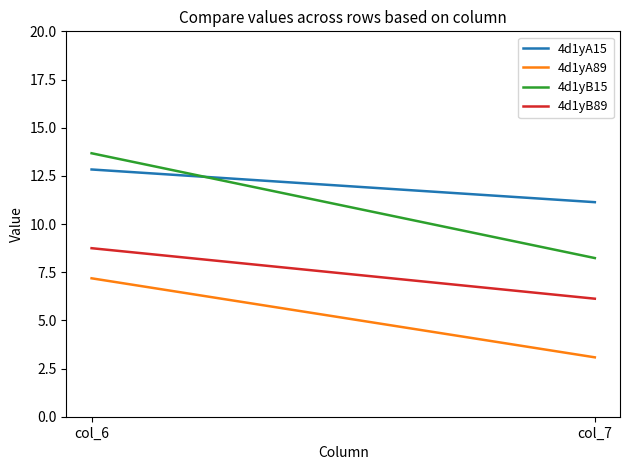

What are all the series names shown in the legend?

4d1yA15, 4d1yA89, 4d1yB15, 4d1yB89